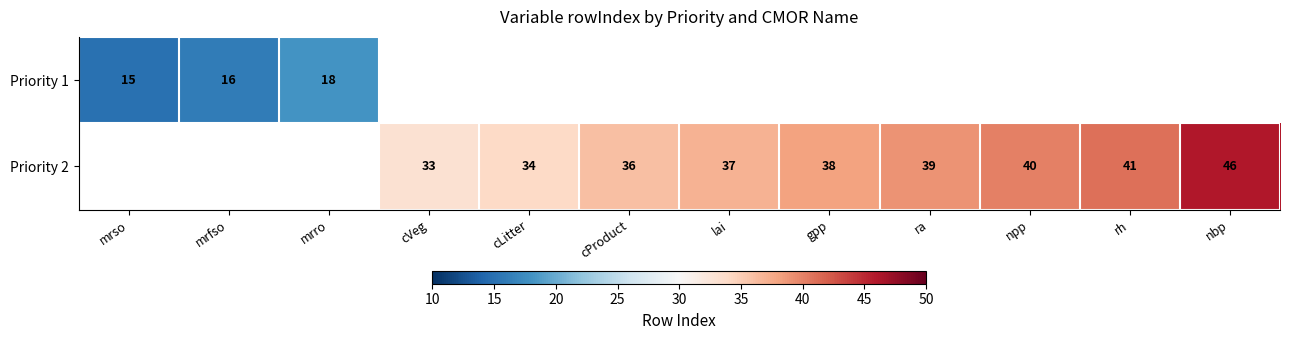

What is the sum of the Priority 2 values at rh and gpp?

79